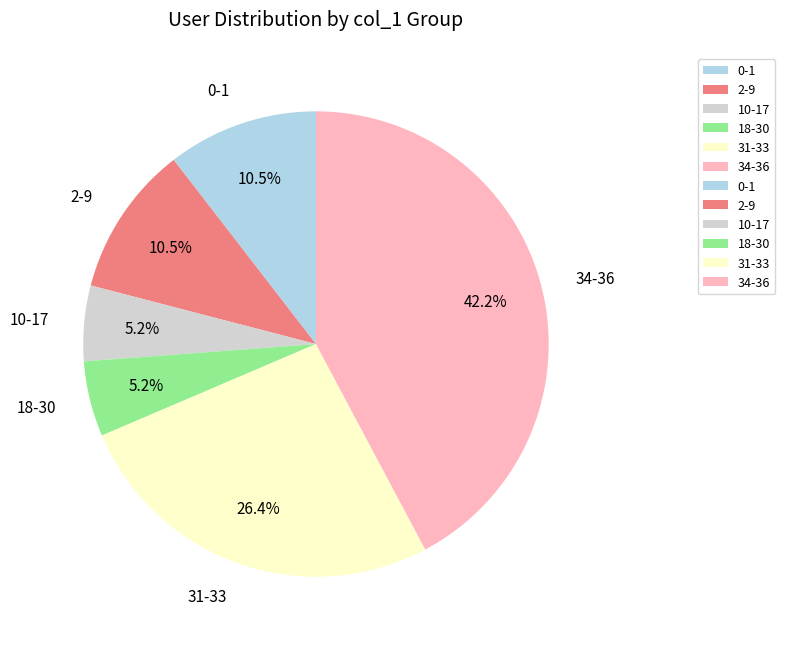

What is the ratio of the value at 2-9 to the value at 0-1?

1.0